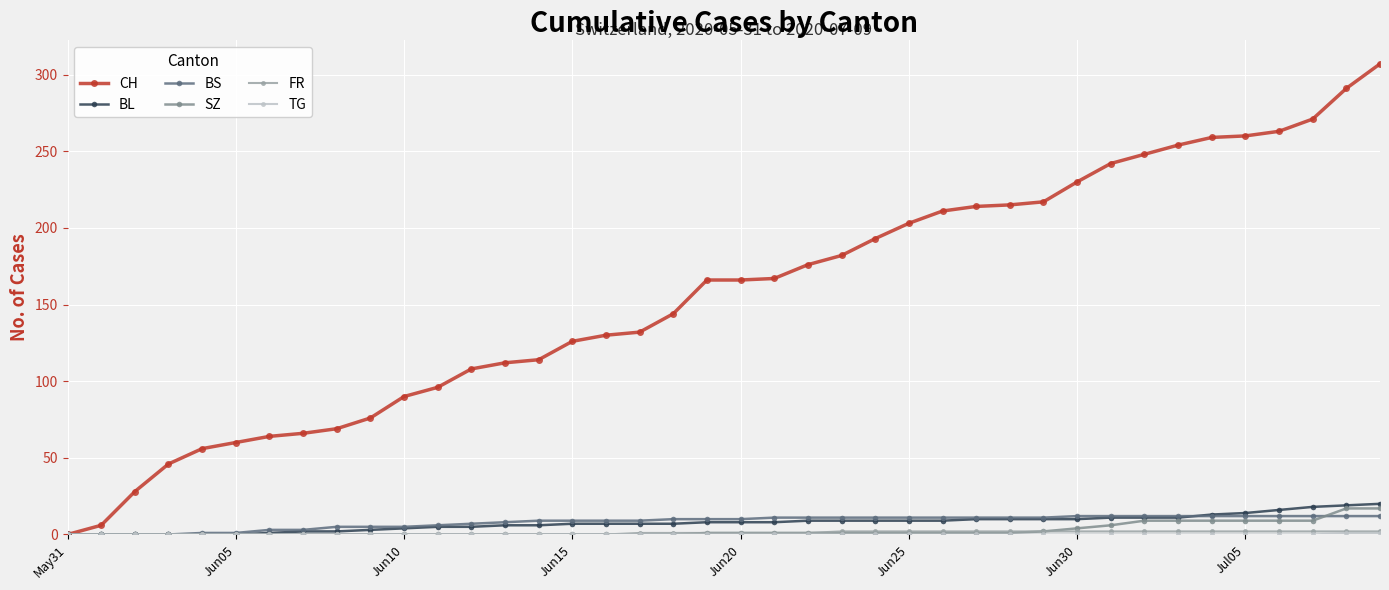

Which series has the largest range (max minus min)?

CH